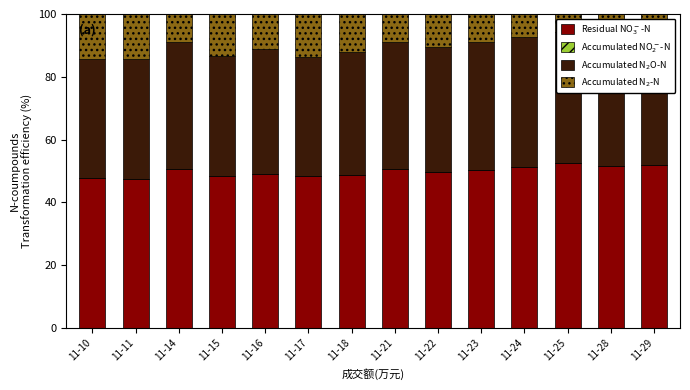

Which series has the largest range (max minus min)?

Accumulated N2-N (Turnover)